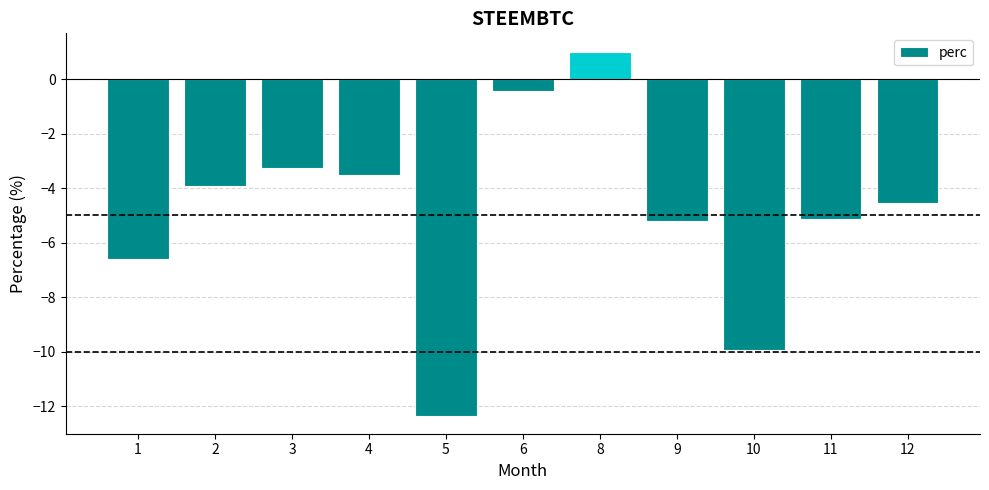

How many data points does each series have?

11